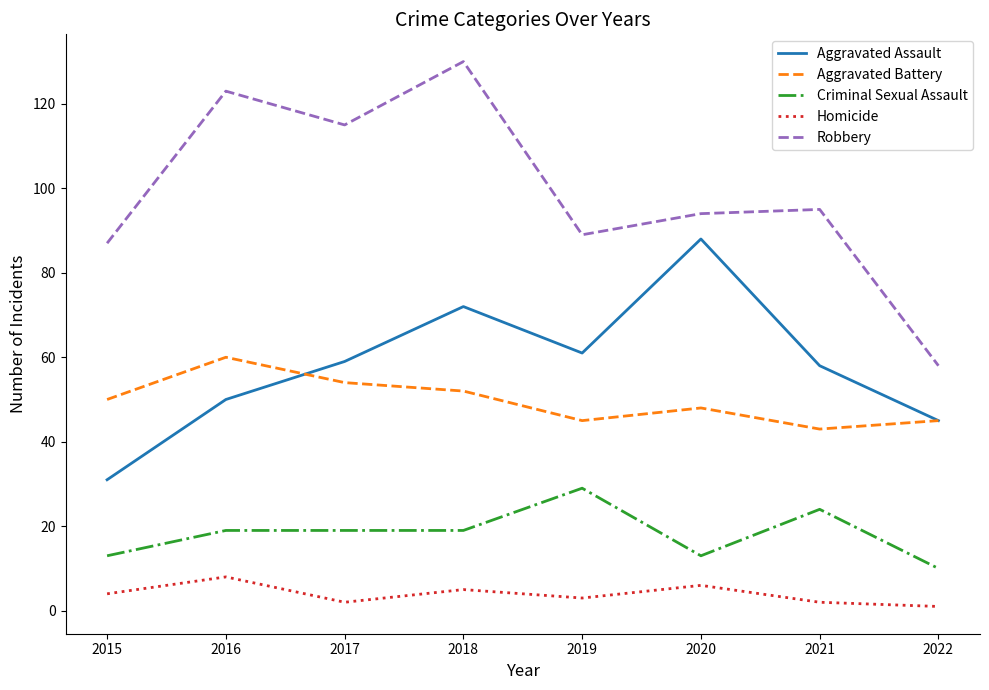

At which category does Aggravated Assault reach its first local peak?

2018